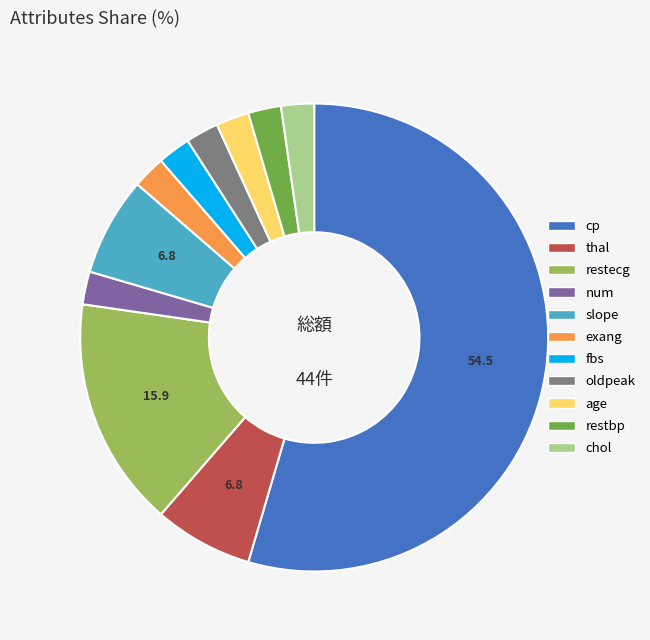

Which category has the biggest portion of the pie?

cp